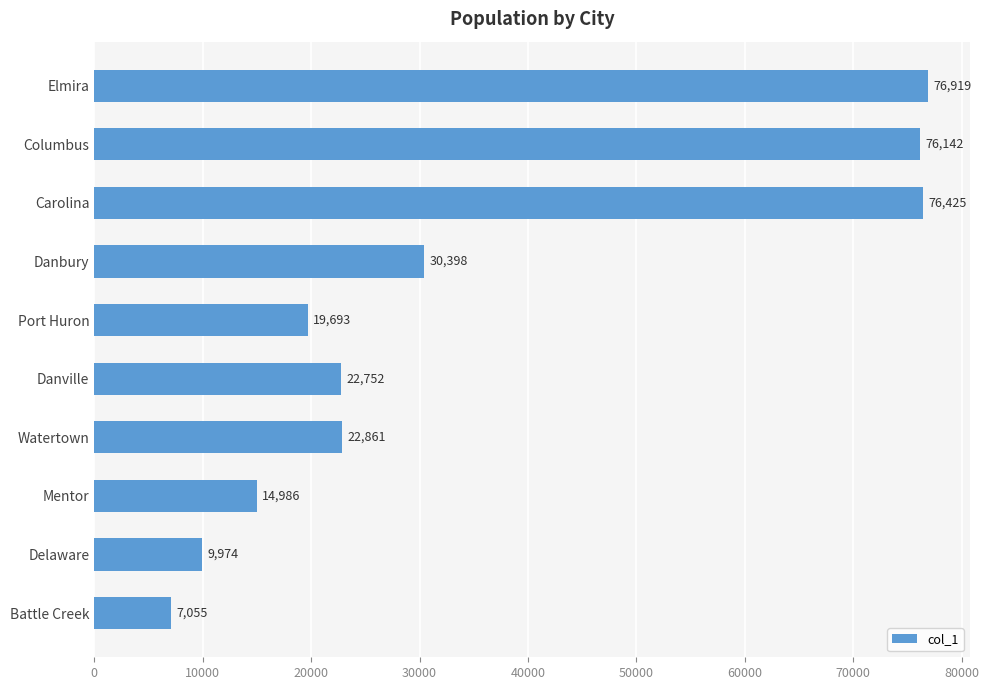

List the labels in order of value, largest first.

Elmira, Carolina, Columbus, Danbury, Watertown, Danville, Port Huron, Mentor, Delaware, Battle Creek